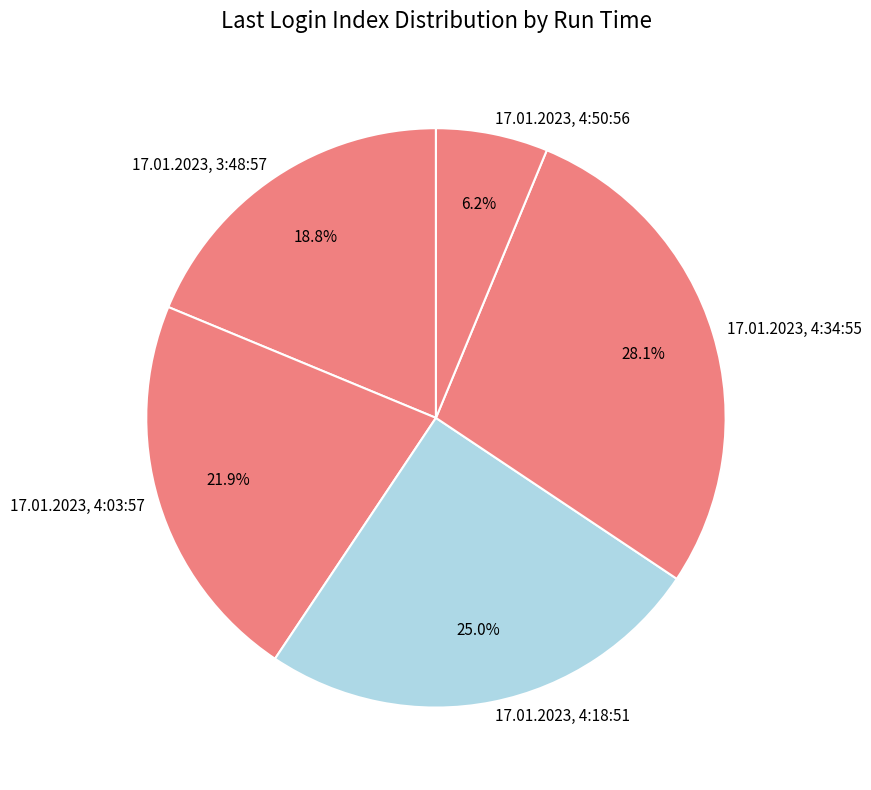

The 17.01.2023, 4:03:57 slice represents 11% of the pie. True or false?

False